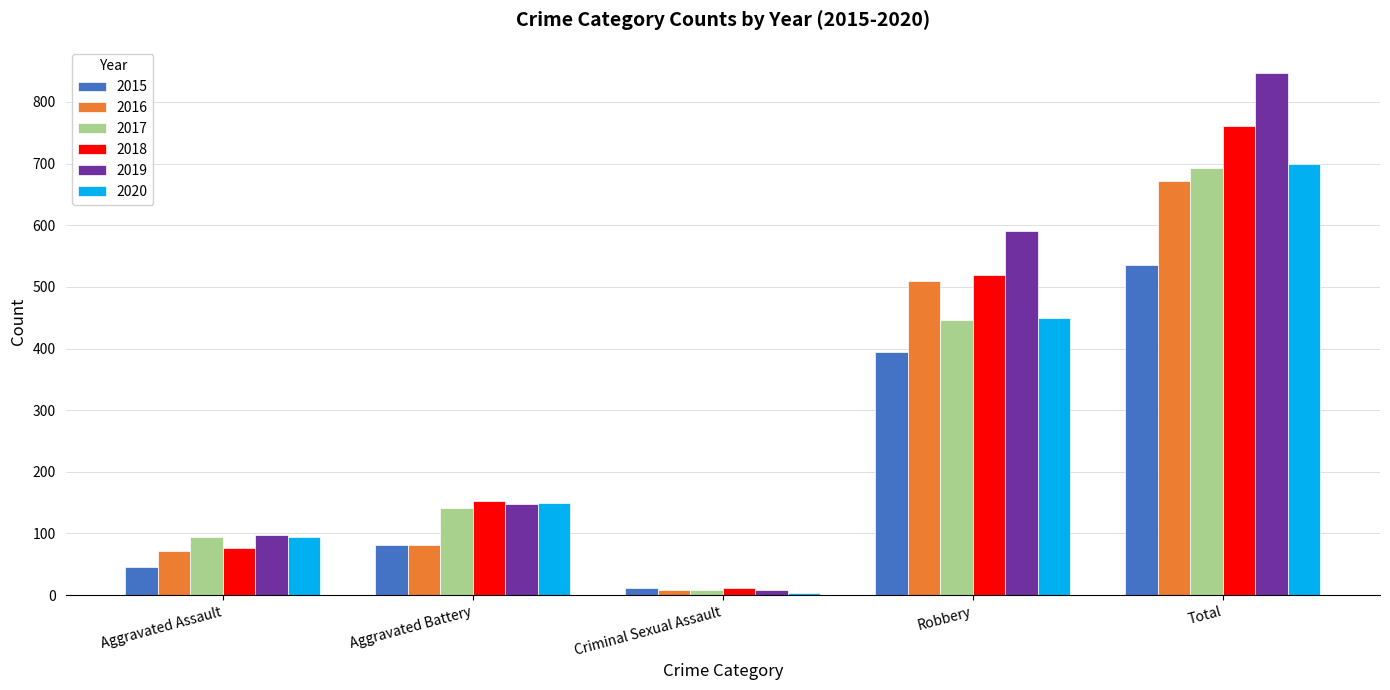

Does the chart contain stacked bars?

No